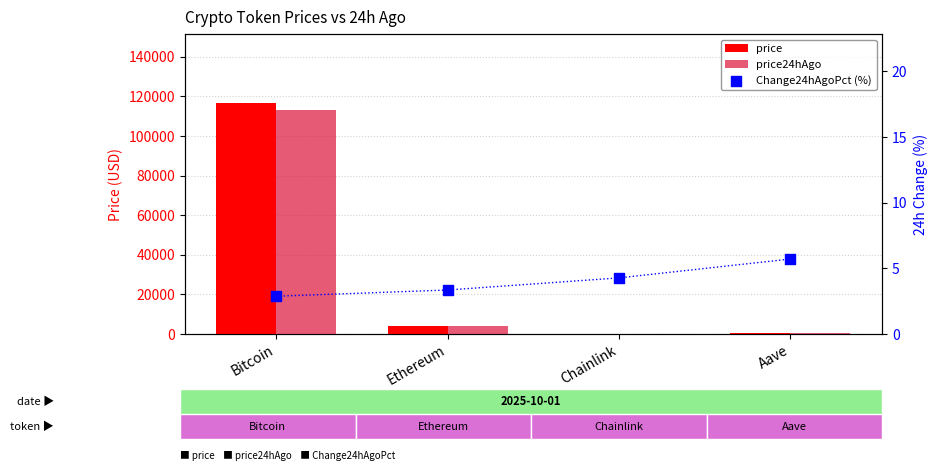

Which series has the largest total across all categories?

price